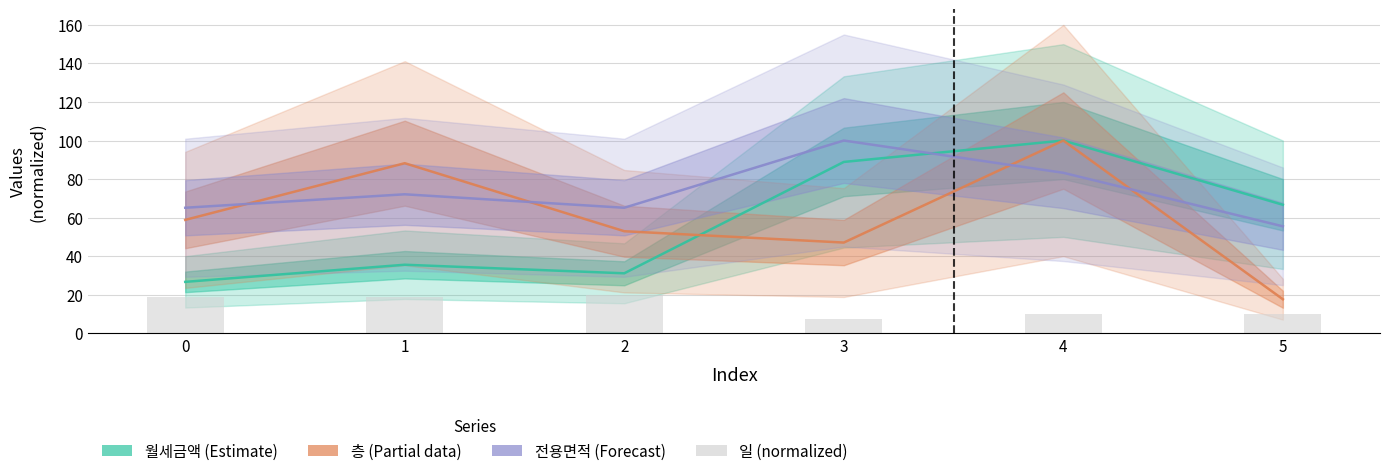

Is it true that 층 equals 52.9 at 2?

True